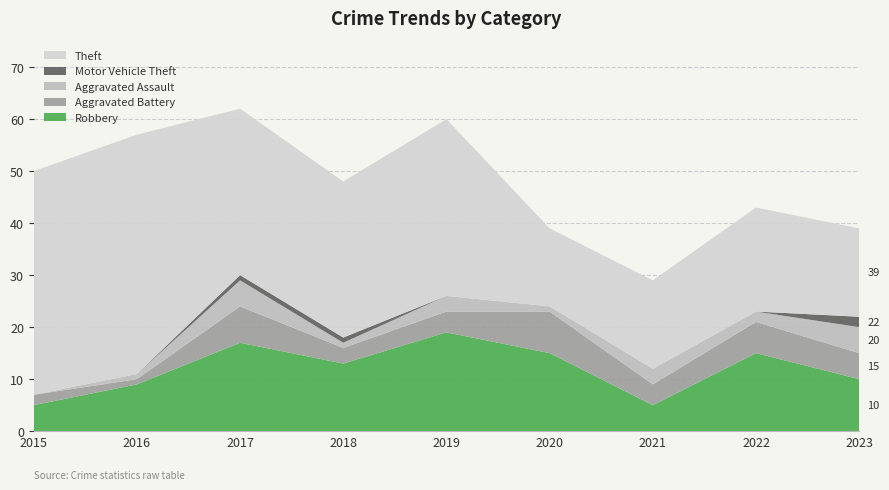

Reading left to right, what are all the values shown in this chart?

Robbery: 5	9	17	13	19	15	5	15	10
Aggravated Battery: 2	1	7	3	4	8	4	6	5
Aggravated Assault: 0	1	5	1	3	1	3	2	5
Motor Vehicle Theft: 0	0	1	1	0	0	0	0	2
Theft: 43	46	32	30	34	15	17	20	17